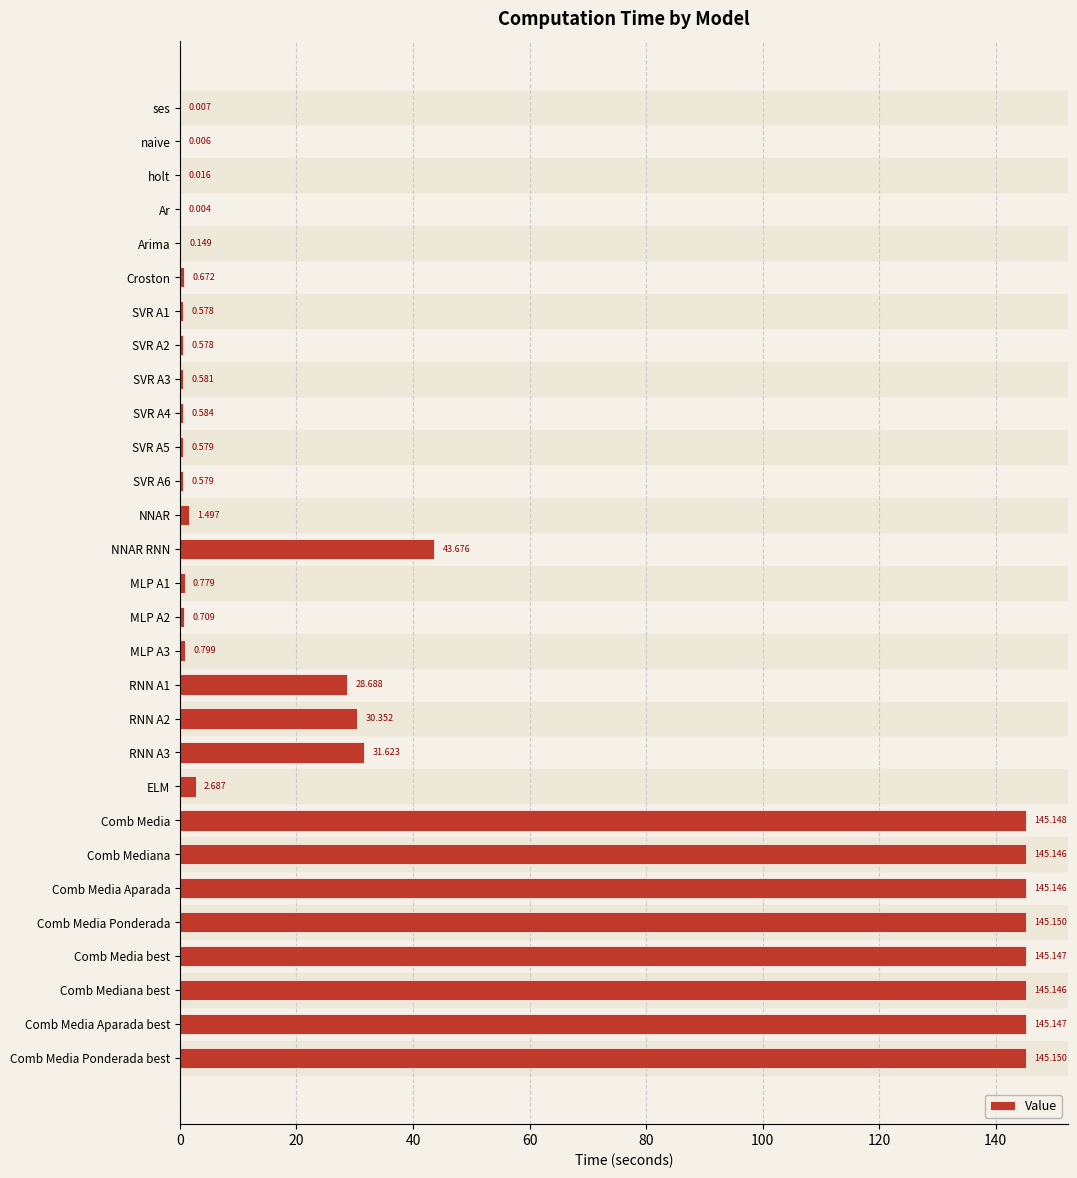

What is the greatest value displayed?

145.1